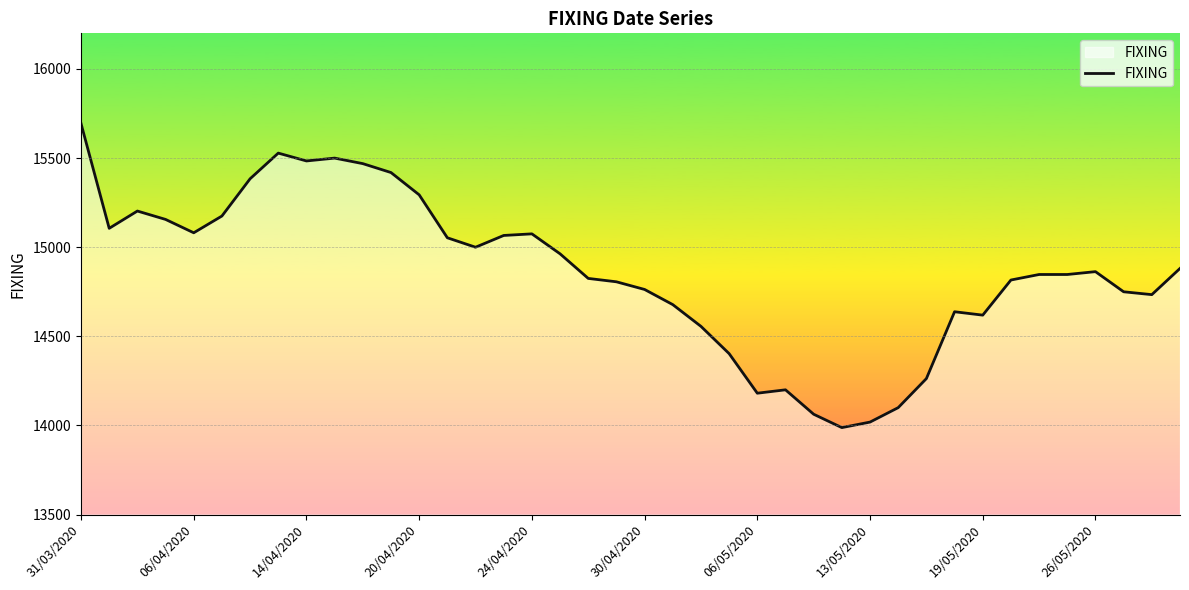

What is the difference between the maximum and minimum values?

1706